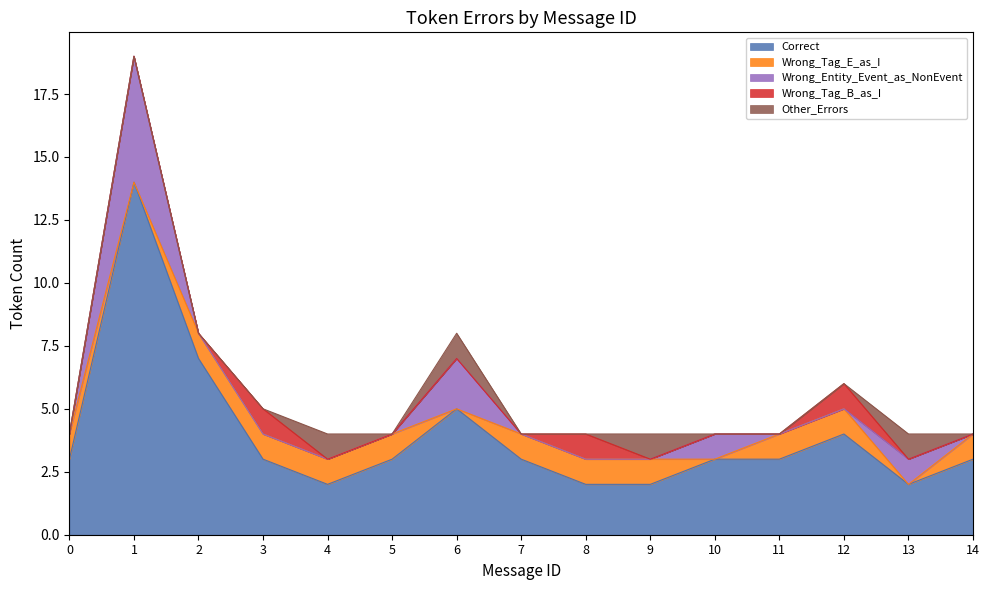

What are all the series names shown in the legend?

Correct, Wrong_Tag_E_as_I, Wrong_Entity_Event_as_NonEvent, Wrong_Tag_B_as_I, Other_Errors